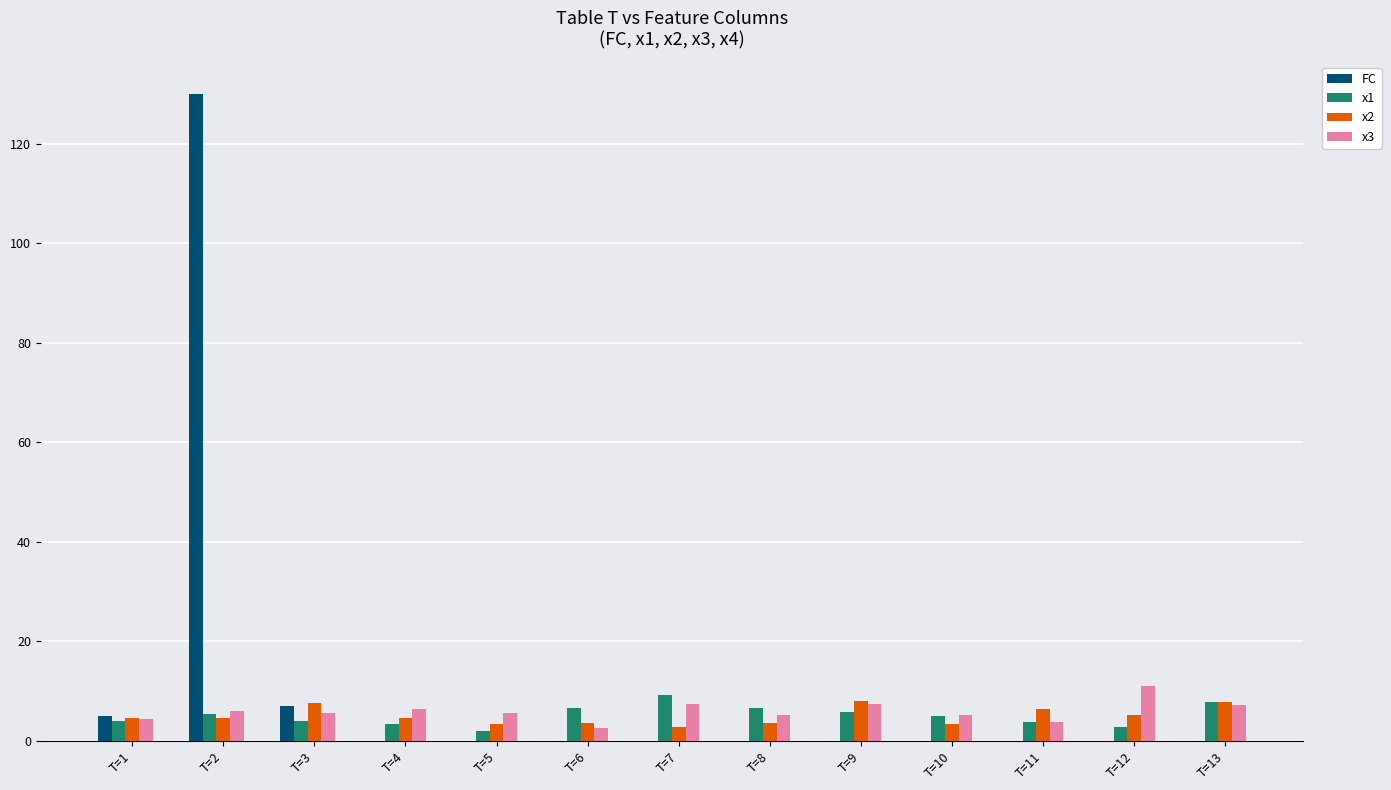

What is the total value across all series at T=8?

15.3